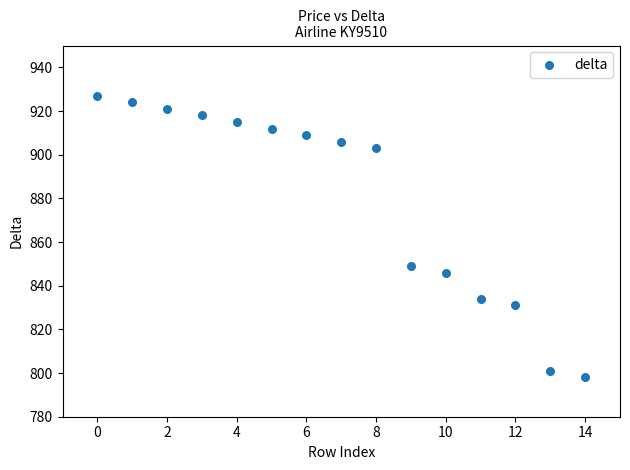

What is the range of Y values (max minus min)?

129